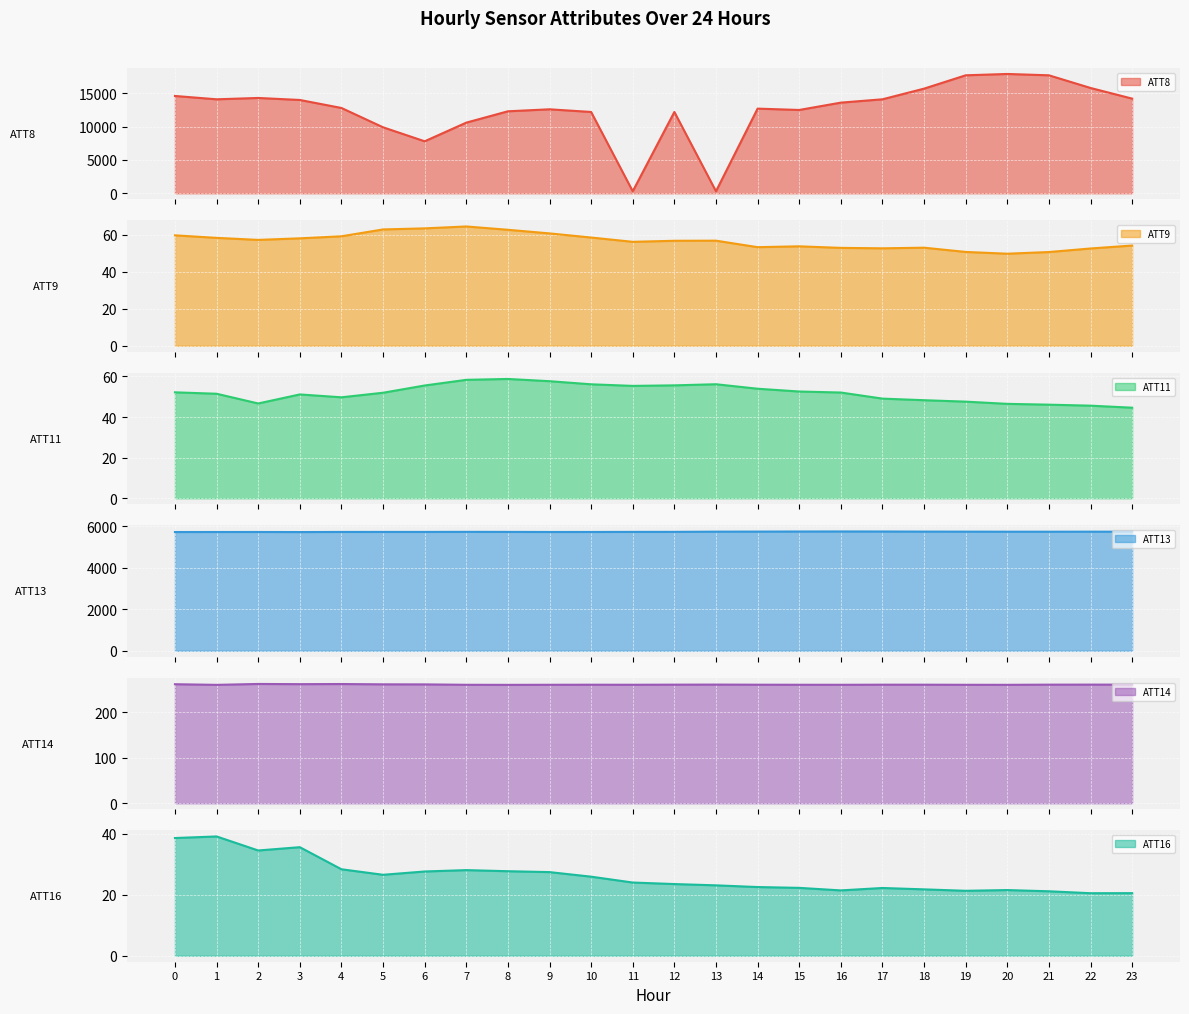

True or false: ATT13 has a value of 5729.6 at 2.

True